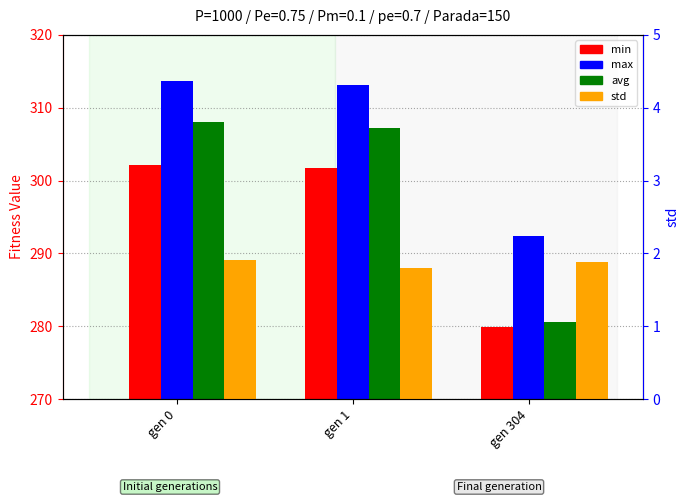

Which series has the largest range (max minus min)?

avg